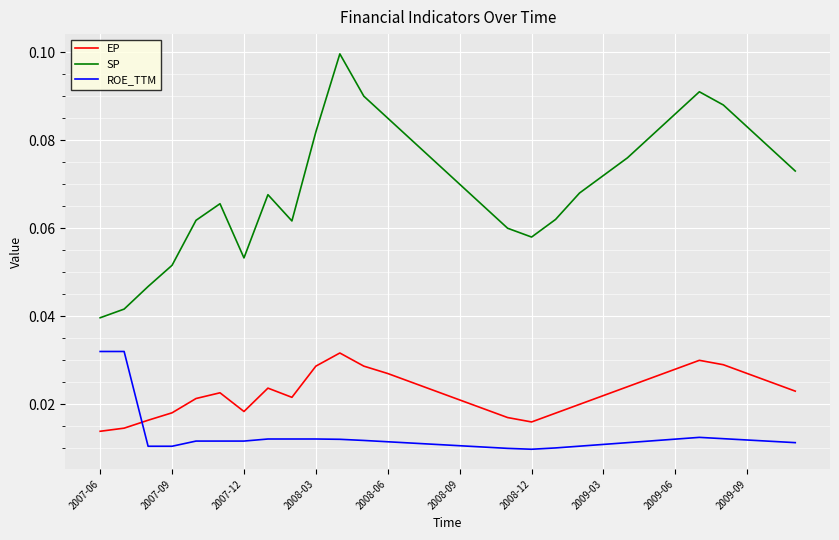

Which series has the largest total across all categories?

SP